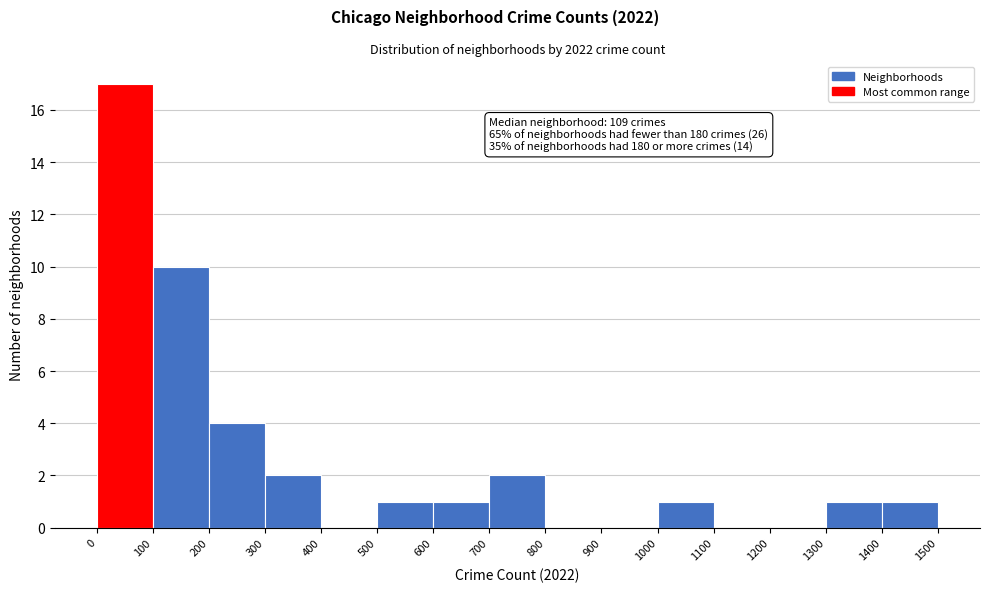

Which range on the x-axis has the tallest bar?

0 to 100